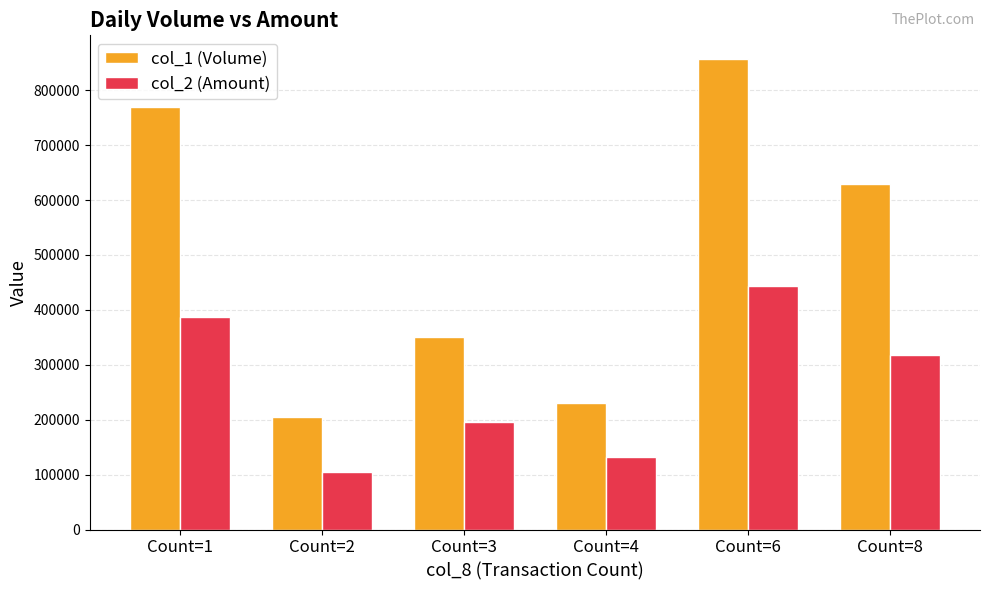

The col_2 (Amount) series shows 443980 at Count=6. True or false?

True